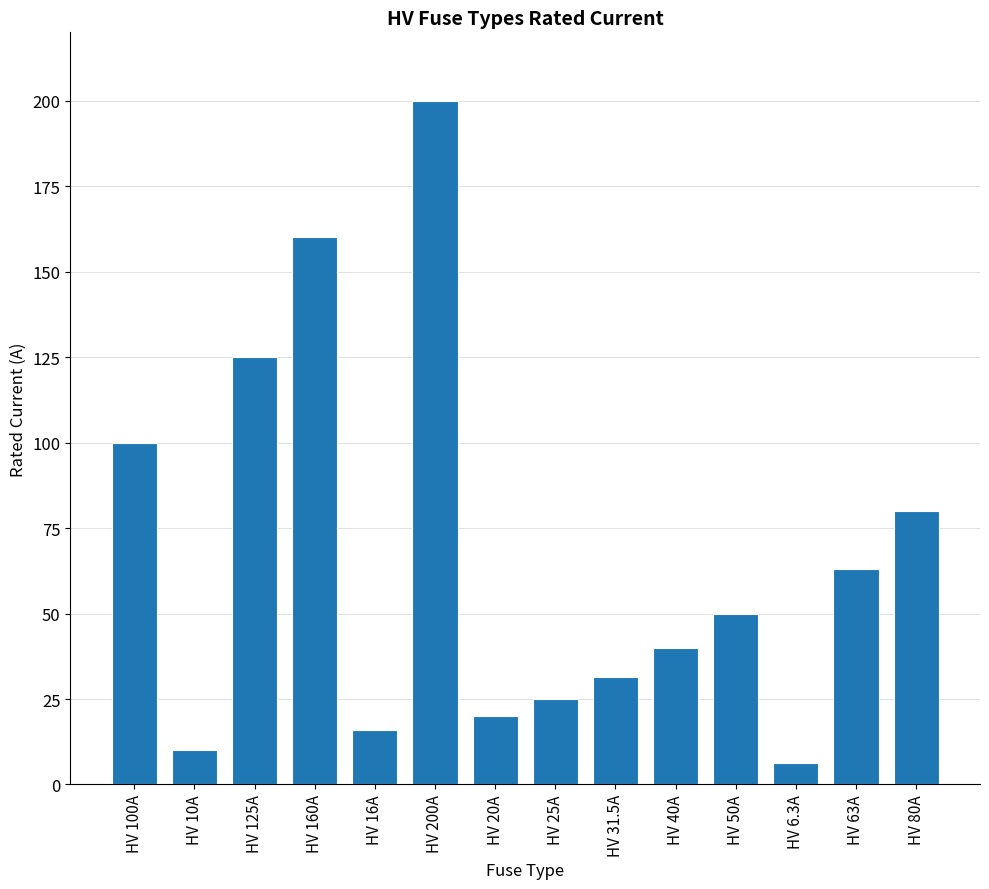

At which label does the data first exceed 50?

HV 100A